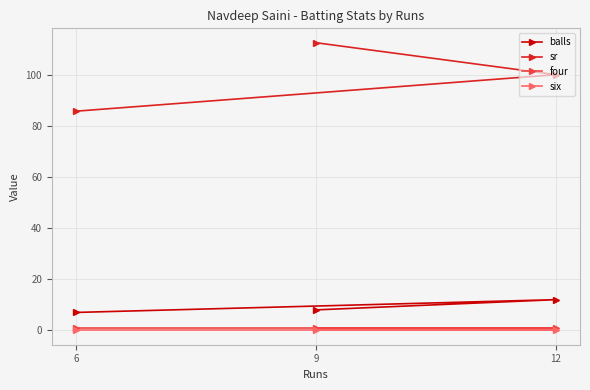

What is the value of the balls point at the 1st from the left?

7.0